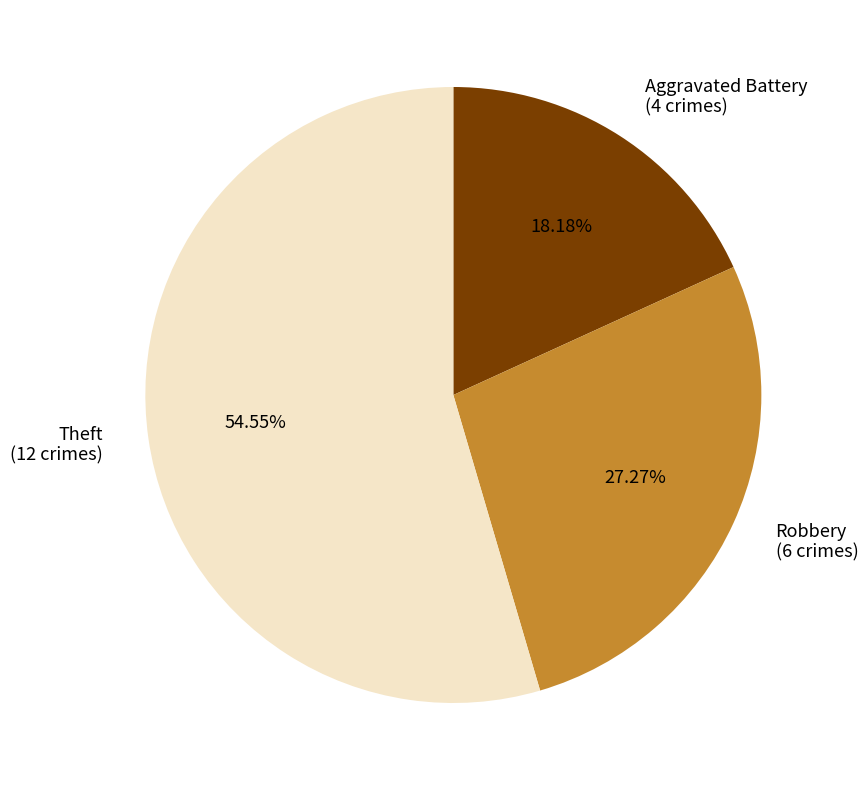

Does Robbery account for over 50% of the chart?

No